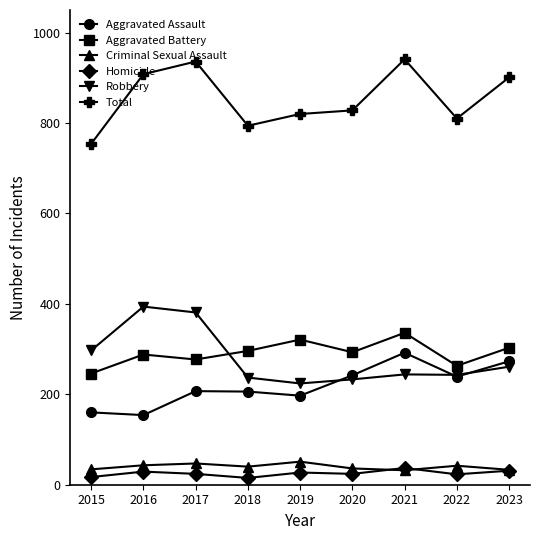

What is the lowest value of the Aggravated Assault series?

154